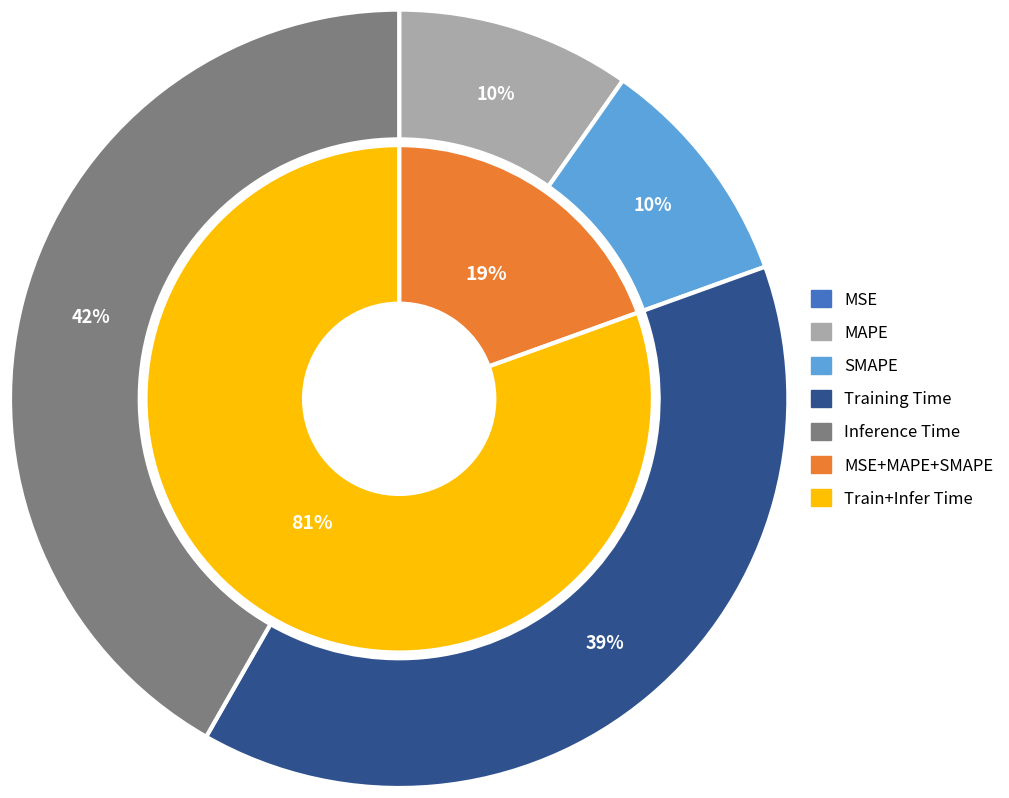

What percentage is the SMAPE slice, to the nearest percent?

10%